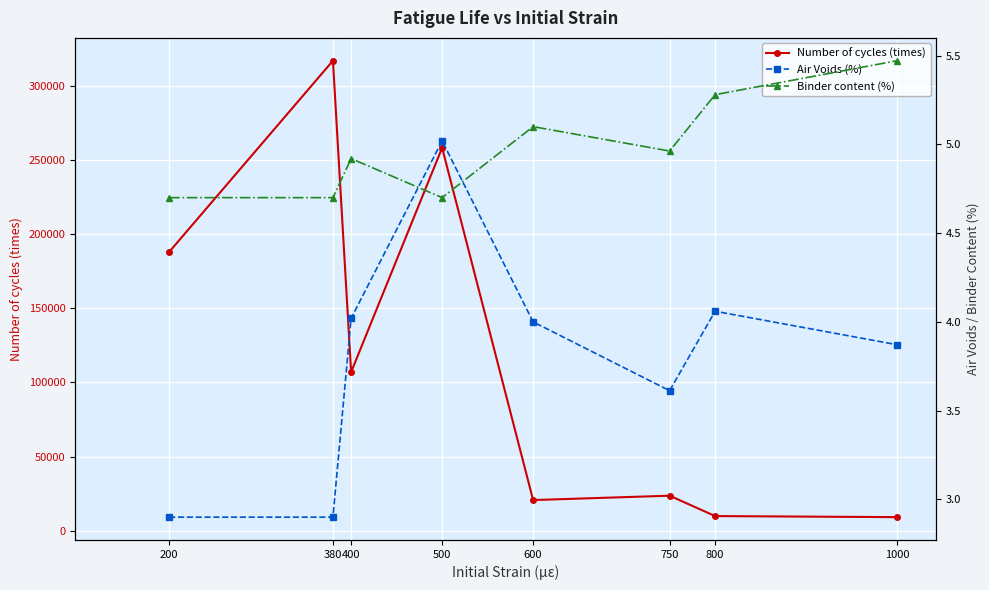

How many data points in Number of cycles (times) are less than 107010?

4